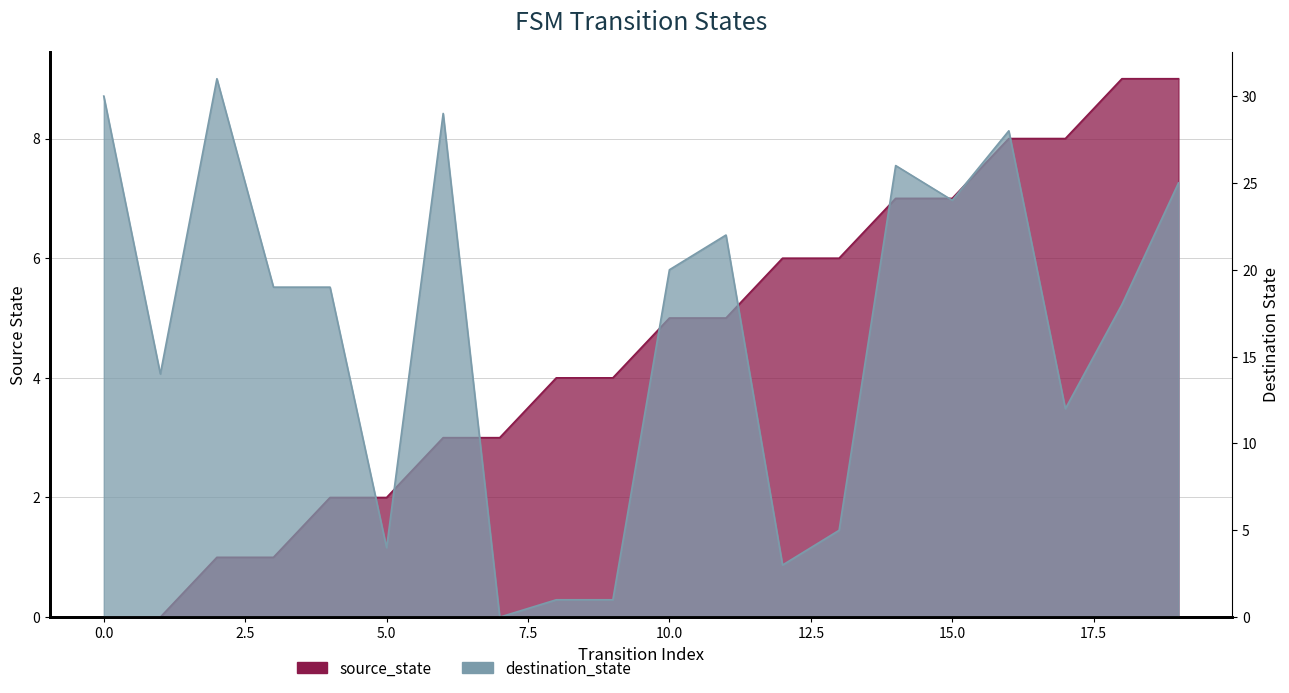

Reading right to left, extract all data points from this chart.

source_state: 9	9	8	8	7	7	6	6	5	5	4	4	3	3	2	2	1	1	0	0
destination_state: 25	18	12	28	24	26	5	3	22	20	1	1	0	29	4	19	19	31	14	30